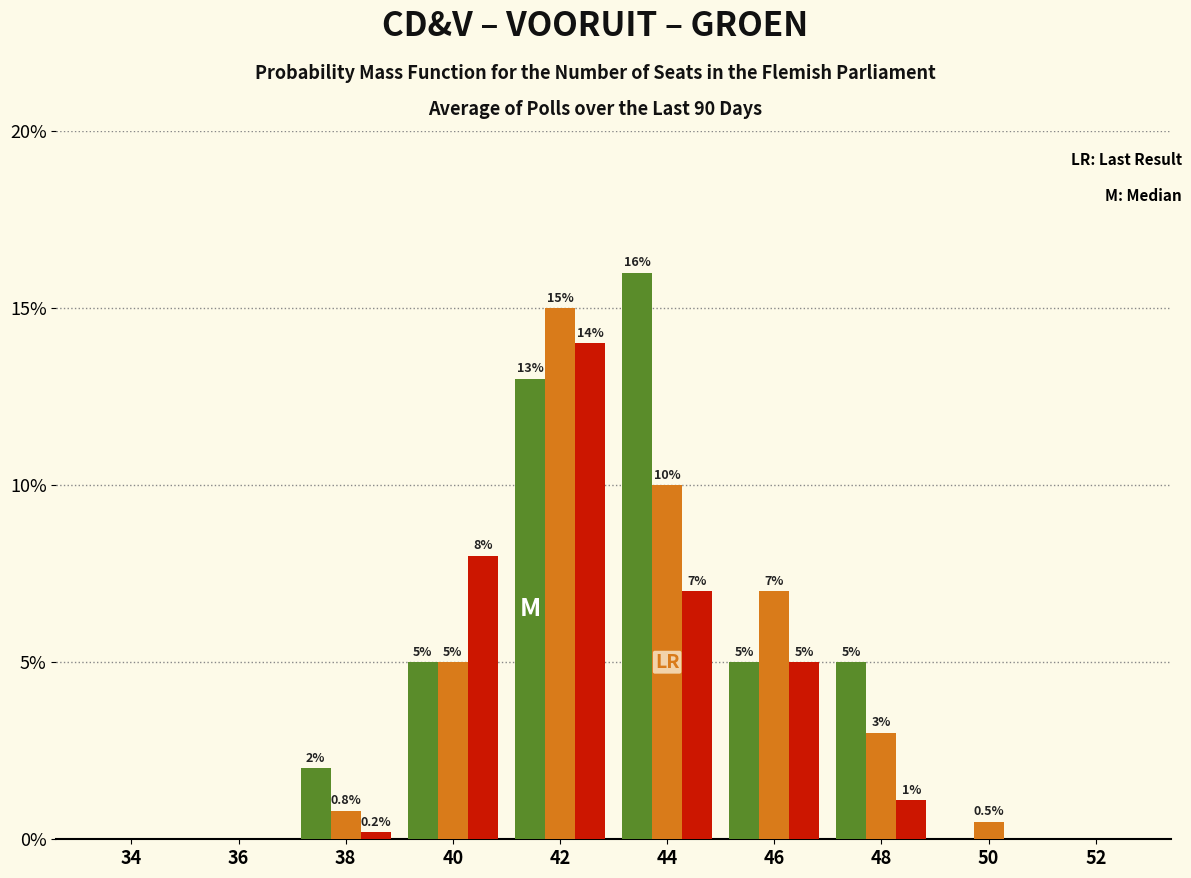

Are the bars horizontal?

No